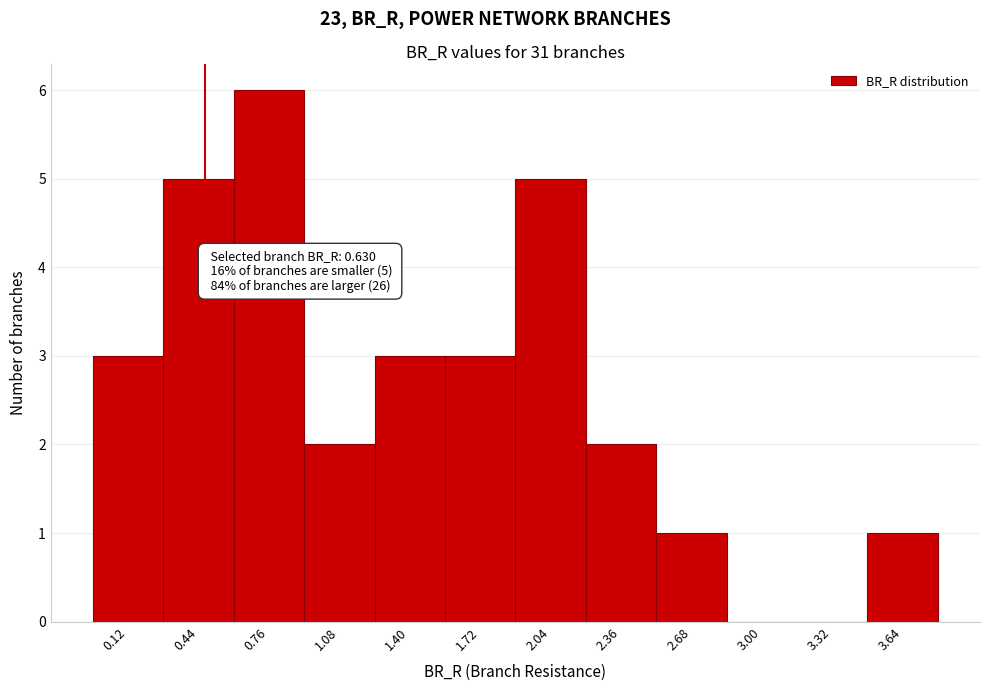

Reading left to right, what are all the values shown in this chart?

0.12=3	0.44=5	0.76=6	1.08=2	1.40=3	1.72=3	2.04=5	2.36=2	2.68=1	3.00=0	3.32=0	3.64=1